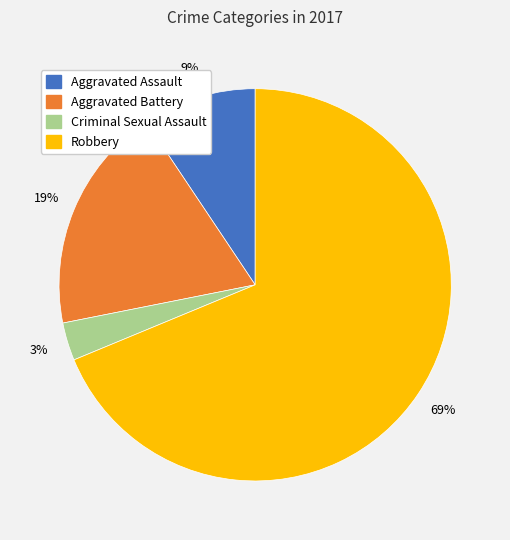

Which slice is the smallest?

Criminal Sexual Assault